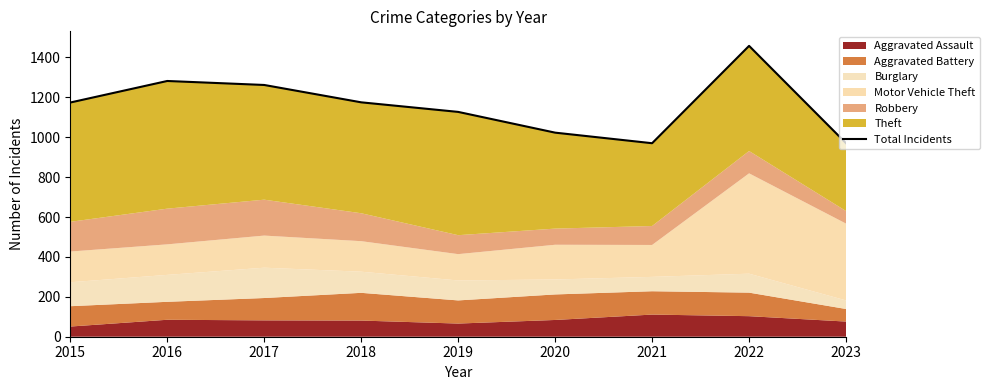

At which label is the value closest to 1214?

2018